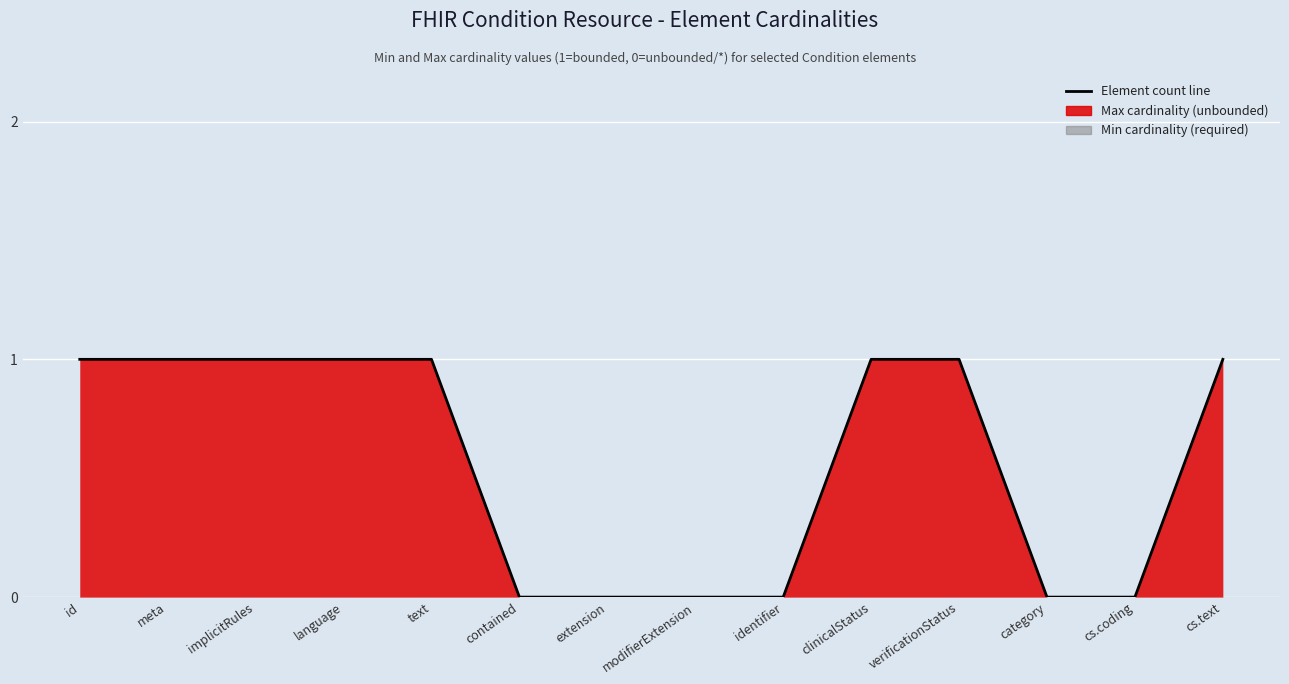

Is it true that the value at language is 1?

True